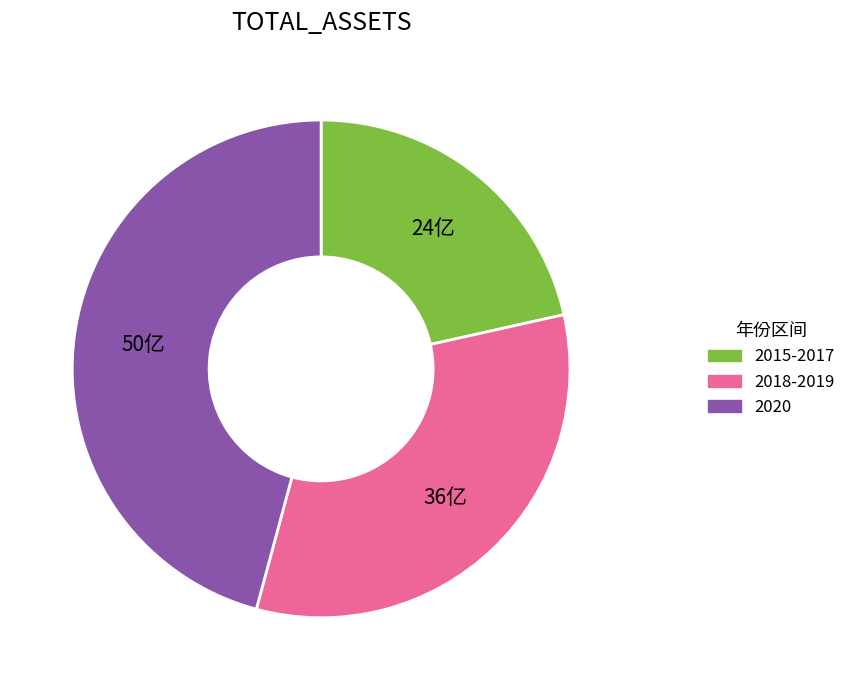

Is there a majority slice in this chart?

No